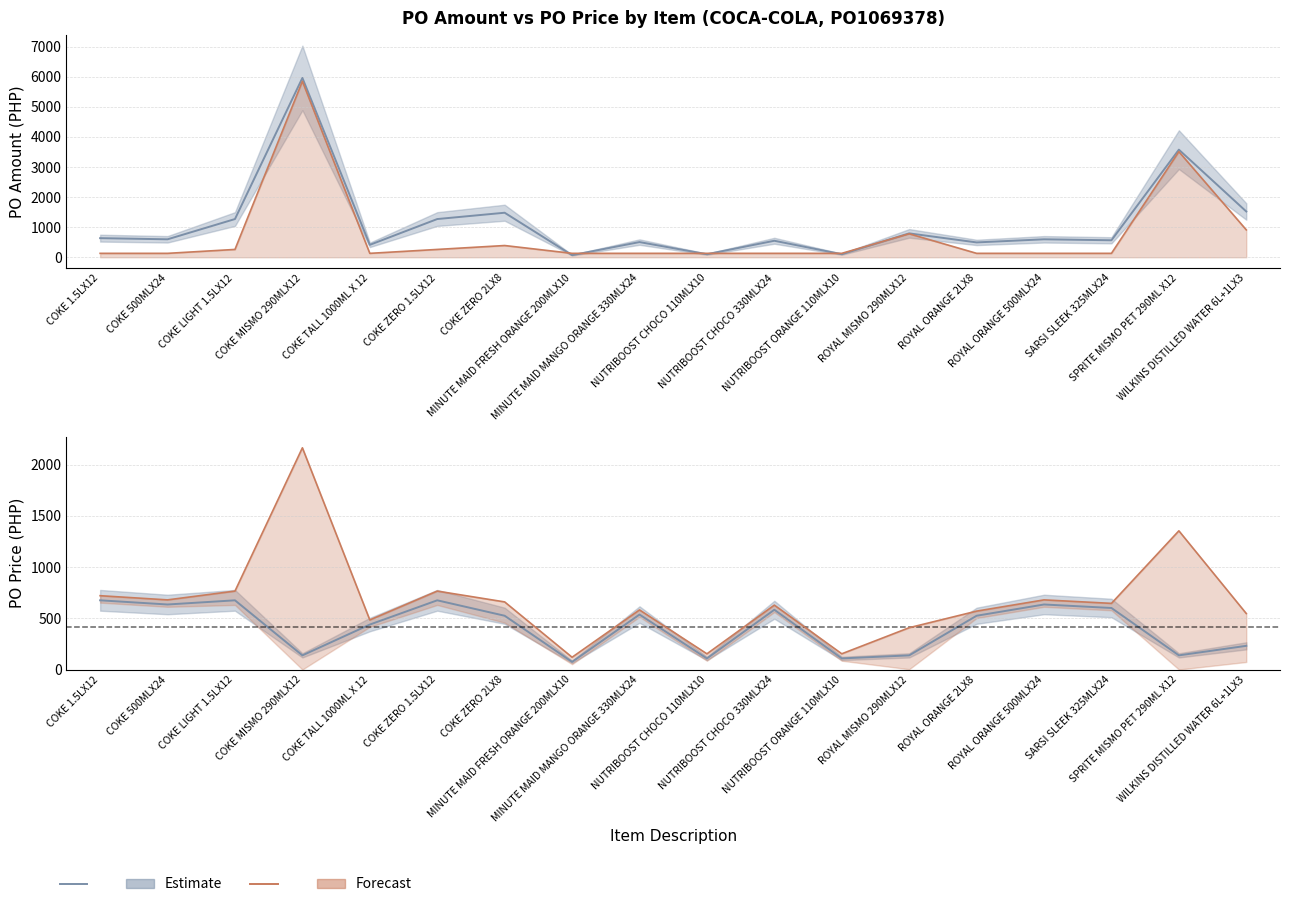

Which series changed the most between COKE 500MLX24 and COKE ZERO 2LX8?

PO Amount